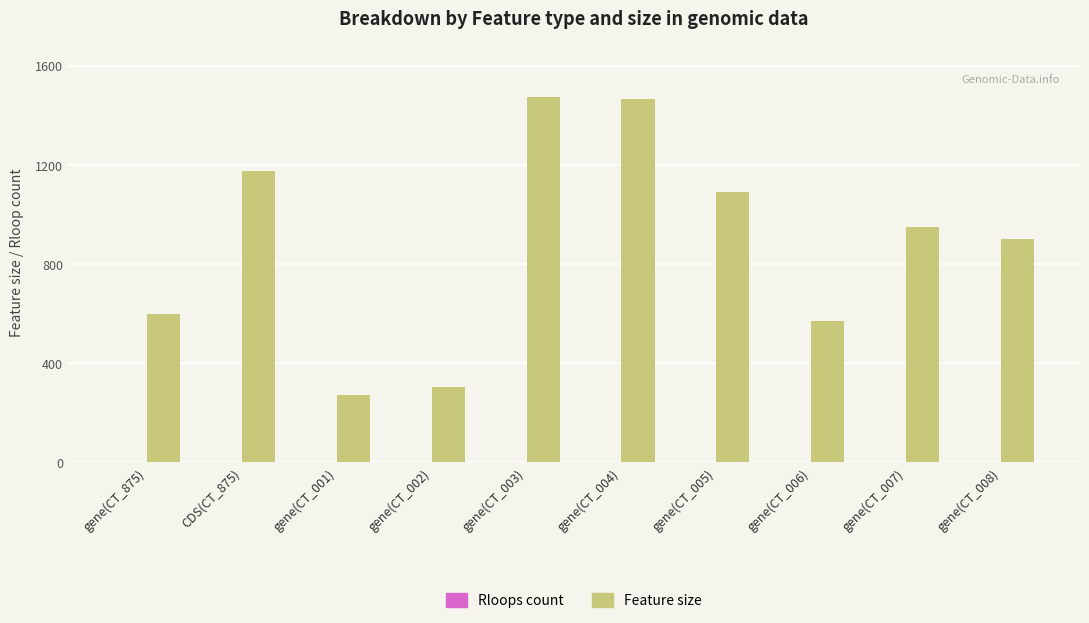

What value does the data have at gene(CT_006)?

569